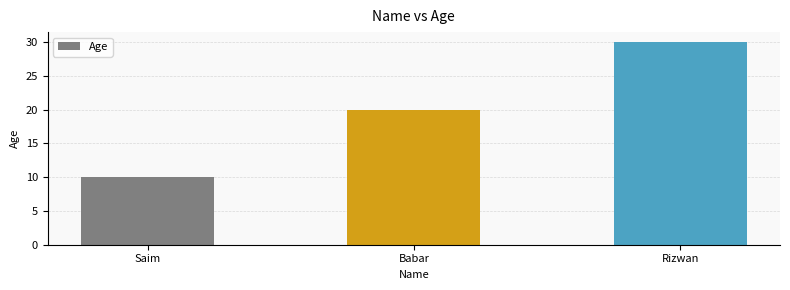

Rank the categories by value from lowest to highest.

Saim, Babar, Rizwan